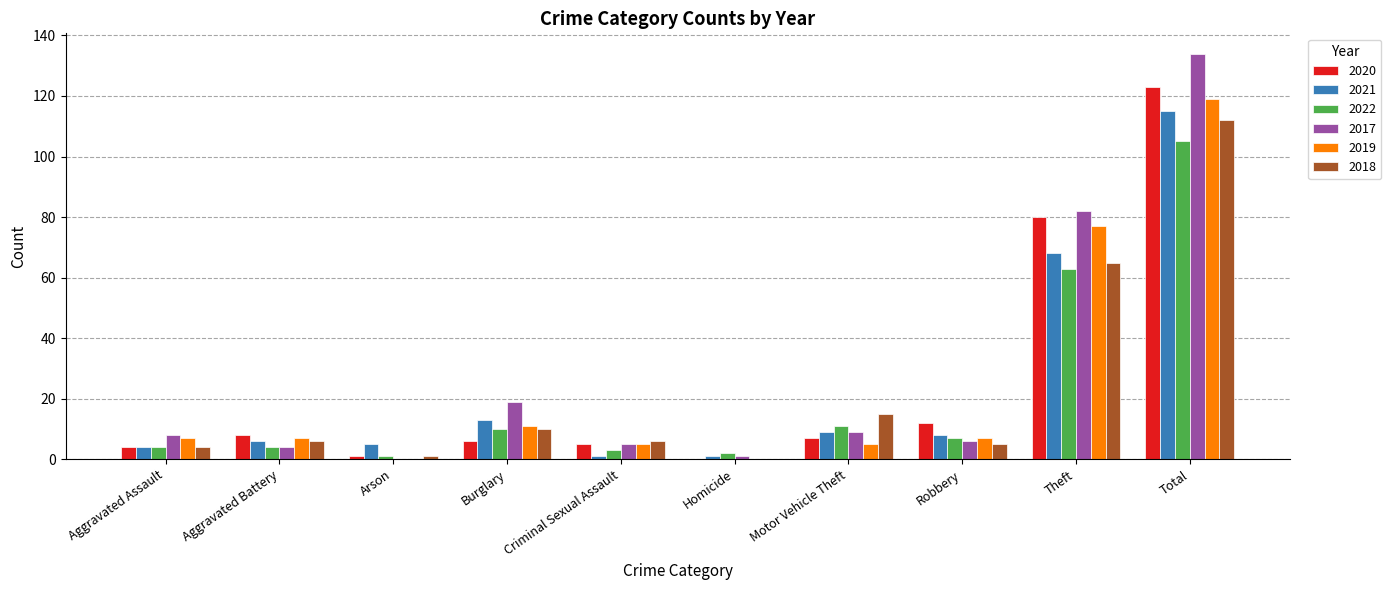

How many categories are shown in the chart?

10